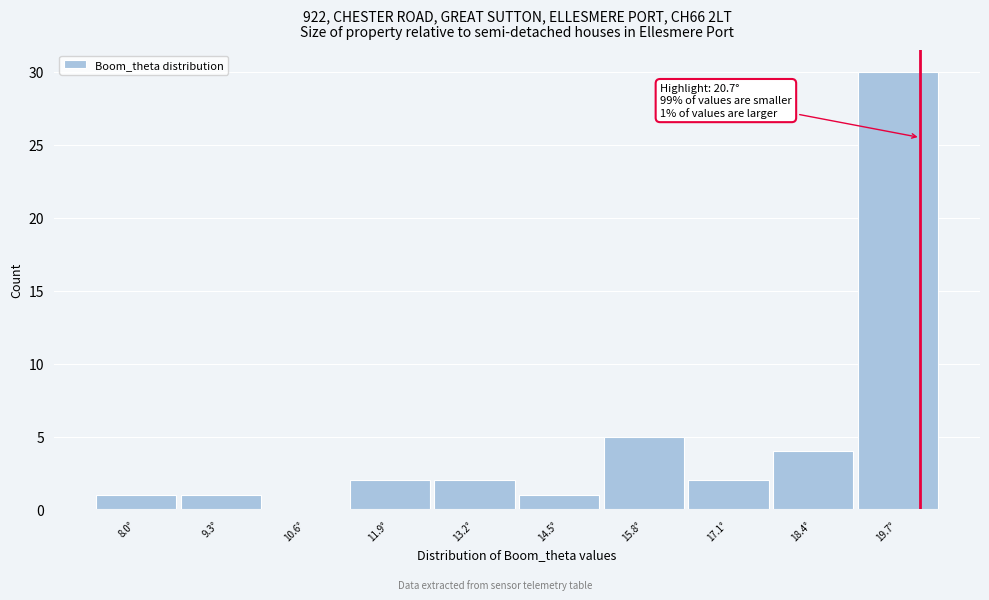

Reading left to right, what are all the values shown in this chart?

8.0°=1	9.3°=1	10.6°=0	11.9°=2	13.2°=2	14.5°=1	15.8°=5	17.1°=2	18.4°=4	19.7°=30